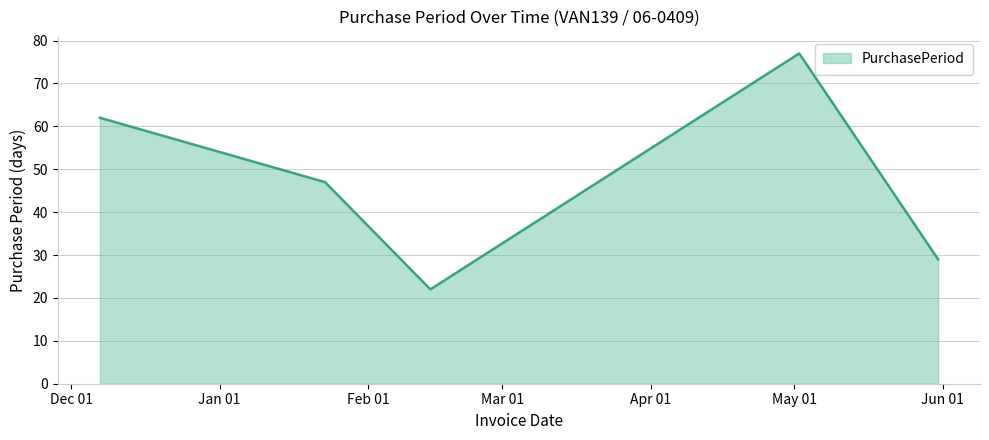

What is the maximum value shown in the chart?

77